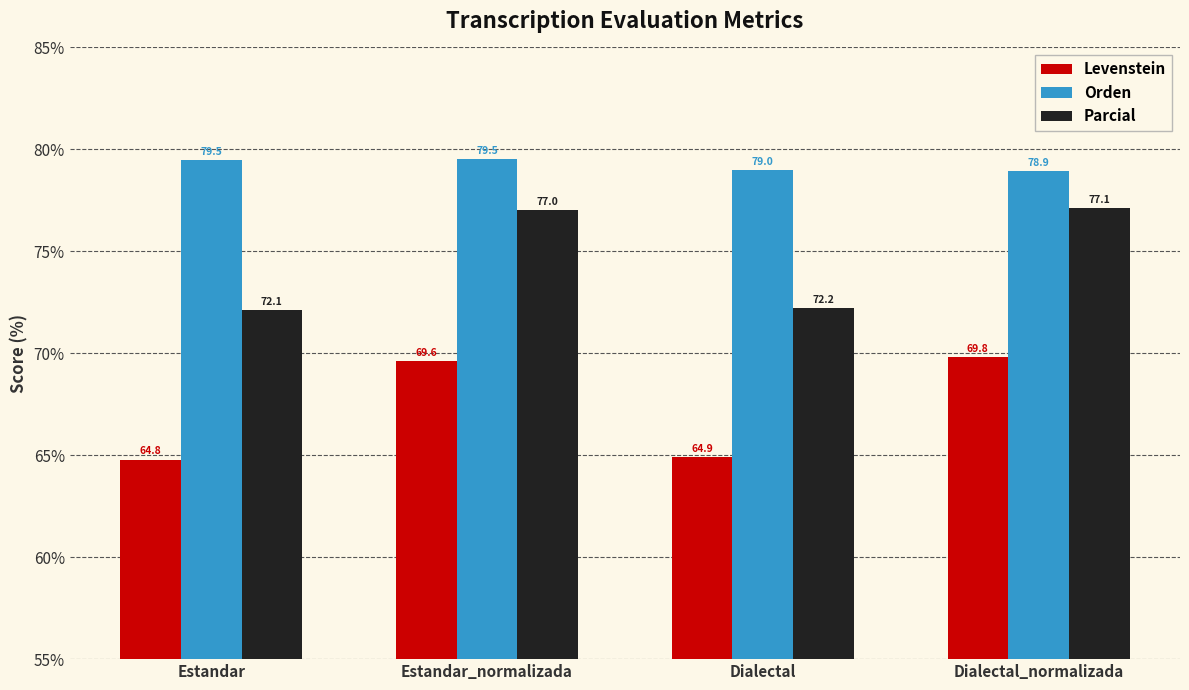

Reading left to right, extract all data points from this chart.

Levenstein: 64.8	69.6	64.9	69.8
Orden: 79.5	79.5	79.0	78.9
Parcial: 72.1	77.0	72.2	77.1